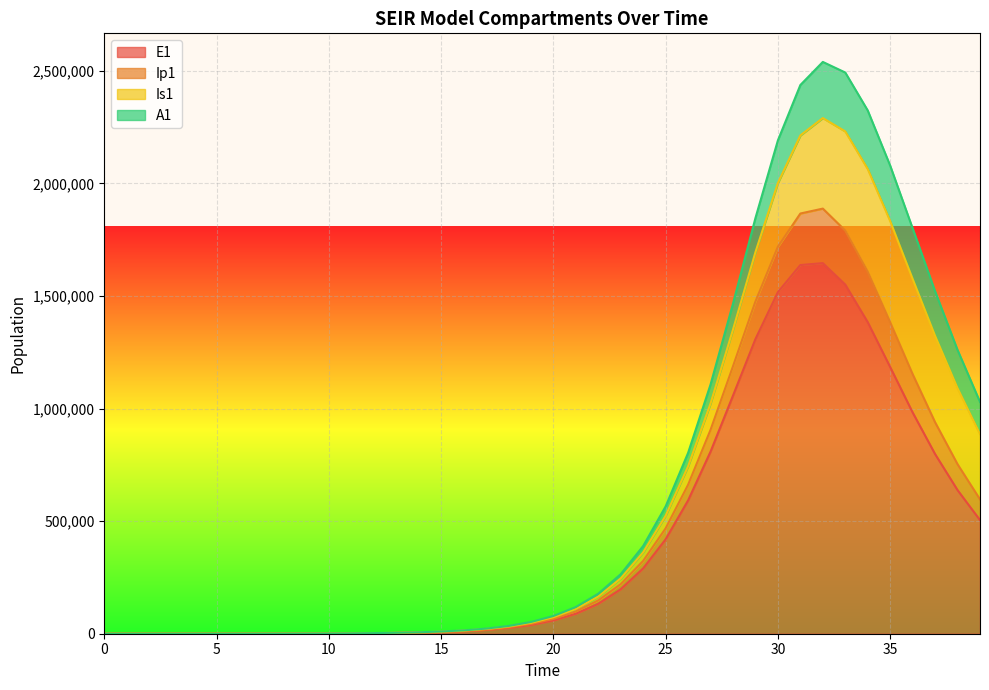

True or false: E1 and Ip1 intersect in this chart.

False